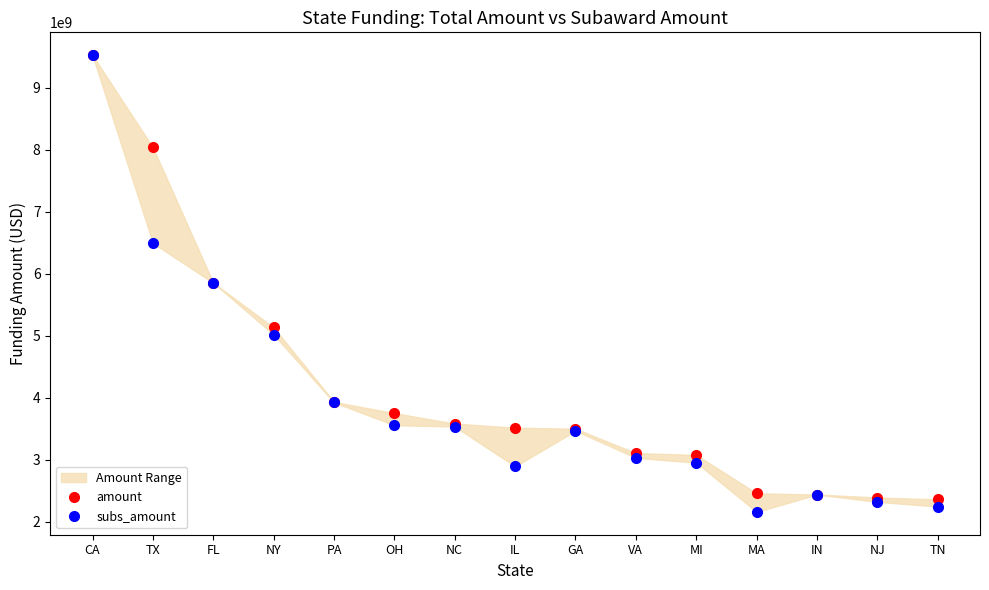

How many data points in subs_amount are above 3469642105?

8